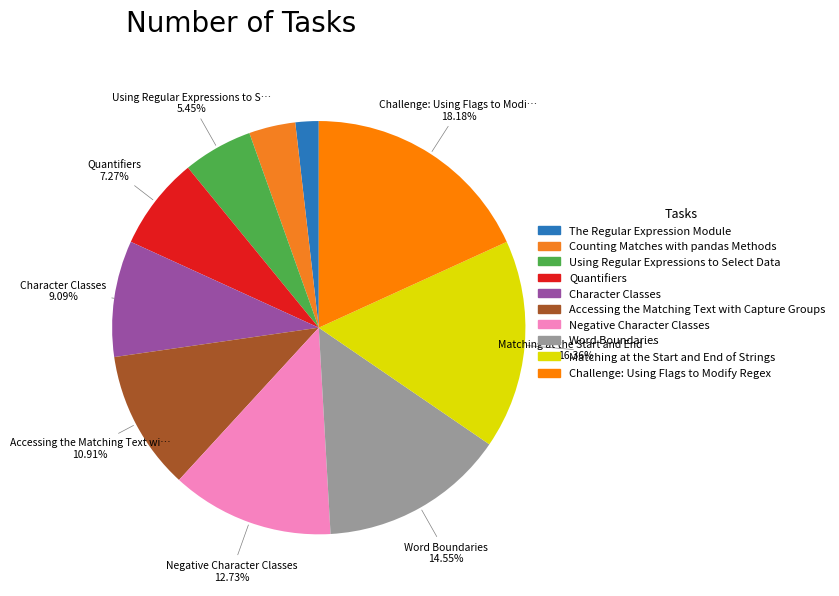

How many slices are in this pie chart?

10